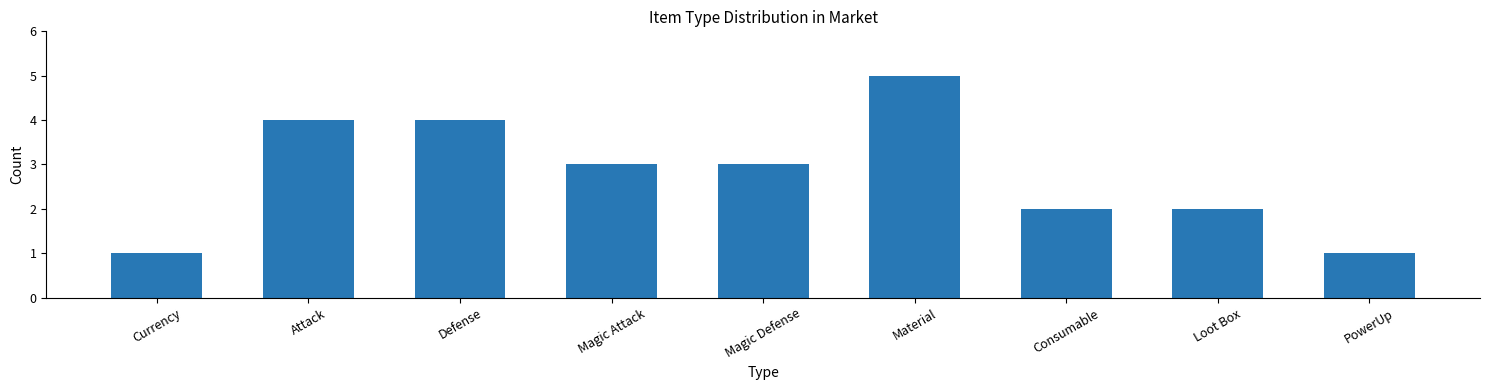

Approximately how many times larger is the value at Magic Defense compared to Currency?

3.0